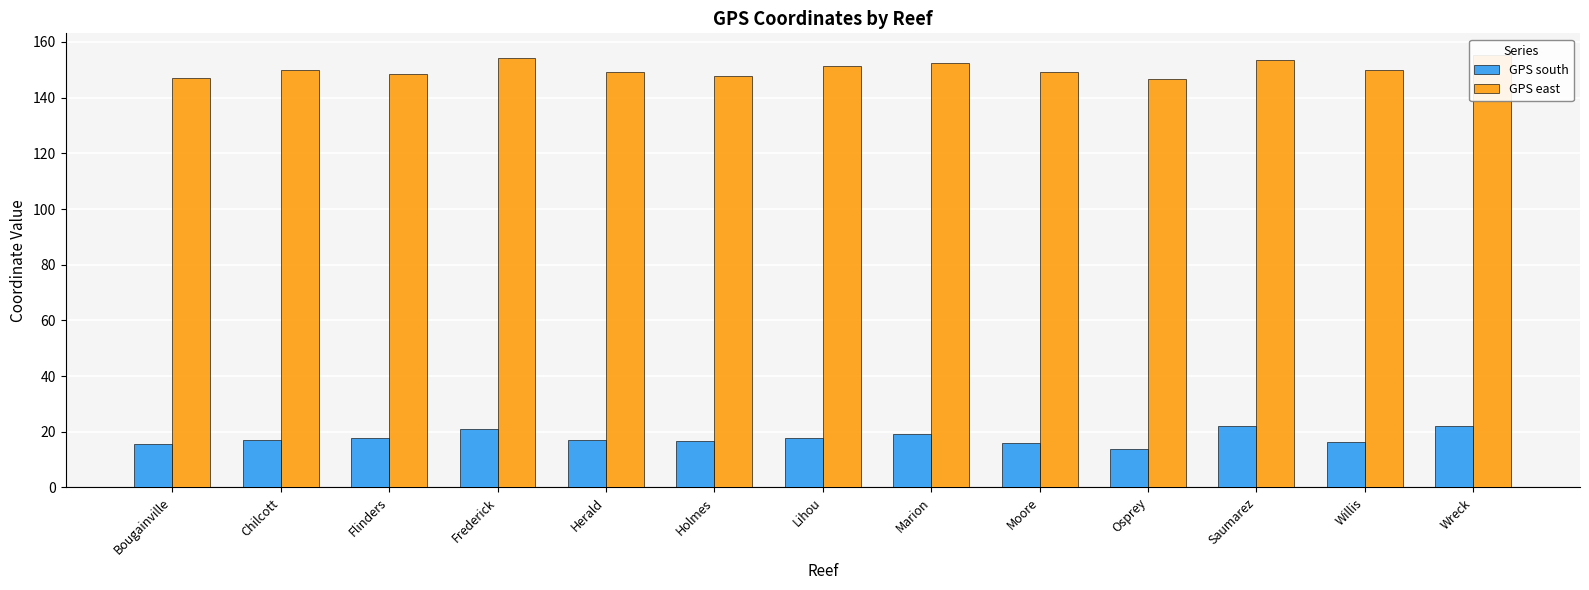

At which category does the chart reach its minimum across all series?

Osprey